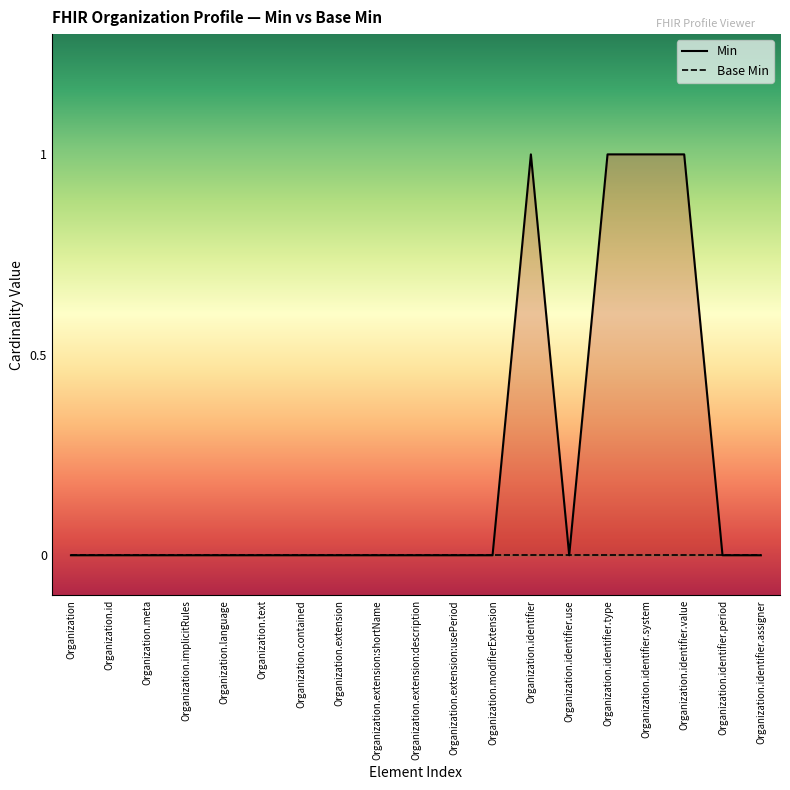

True or false: Min has a value of 1 at Organization.text.

False